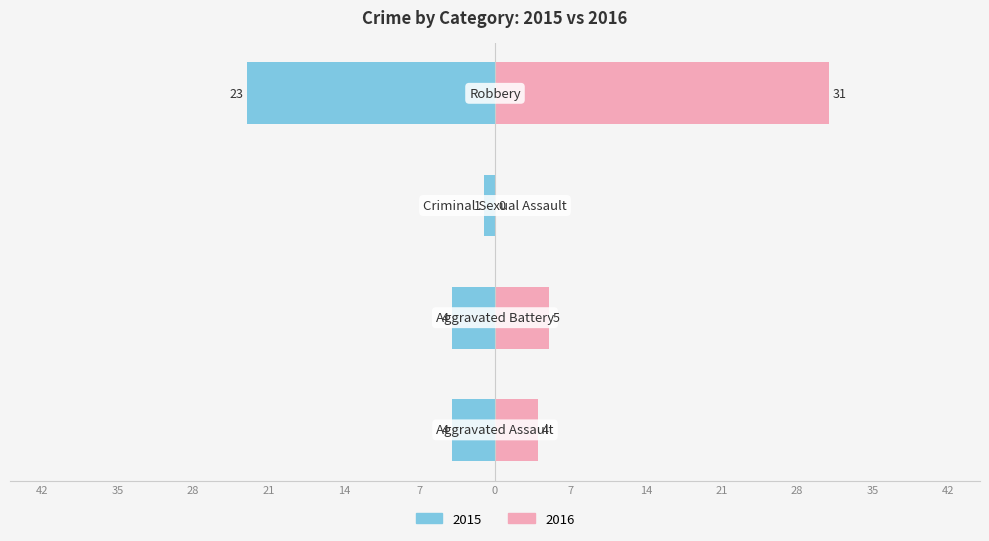

The 2017 series shows 34 at Robbery. True or false?

False